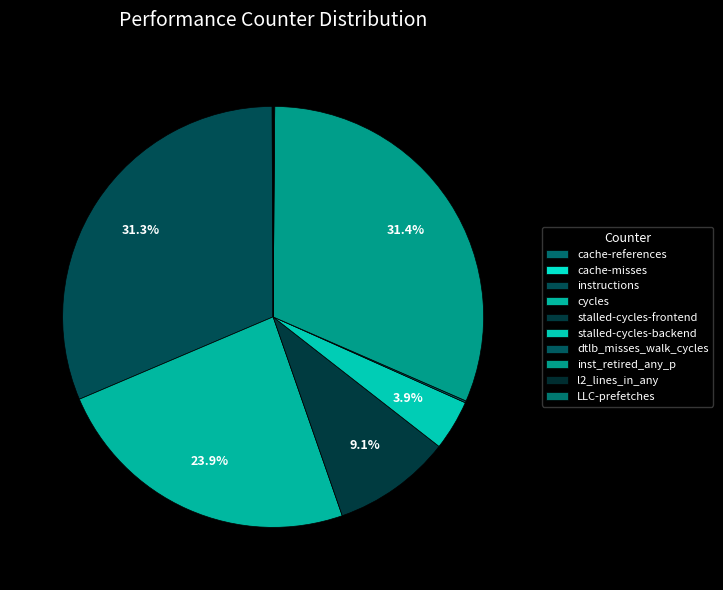

To the nearest percent, what is the combined percentage of cycles and LLC-prefetches?

24%